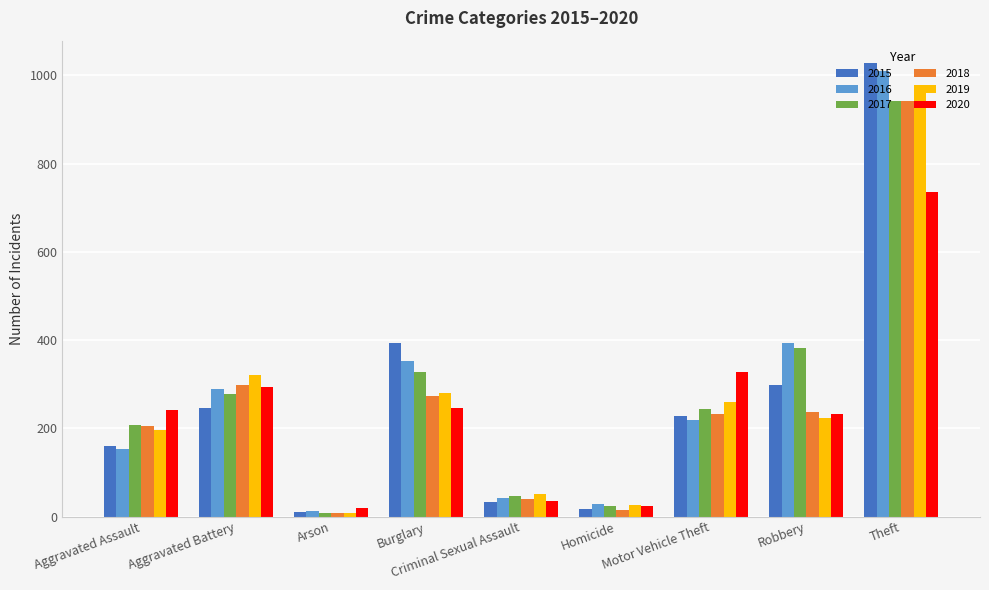

What is the difference between the maximum and minimum values in the 2016 series?

996